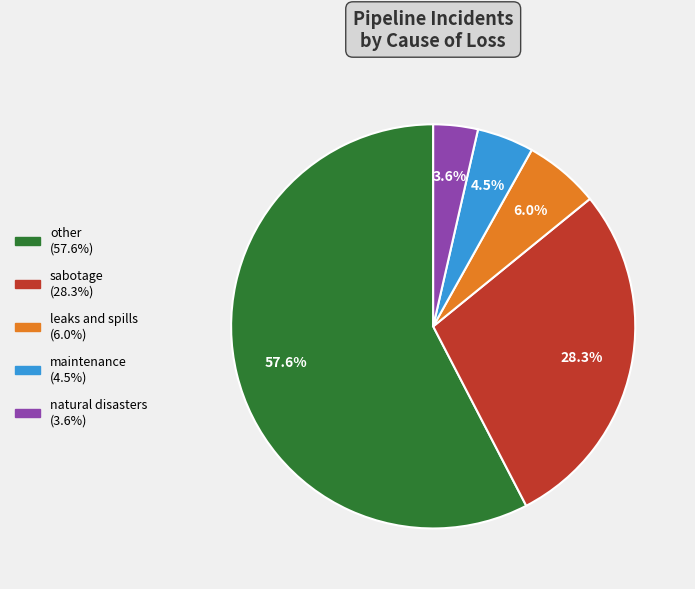

Combined, do other and leaks and spills account for over 50%?

Yes